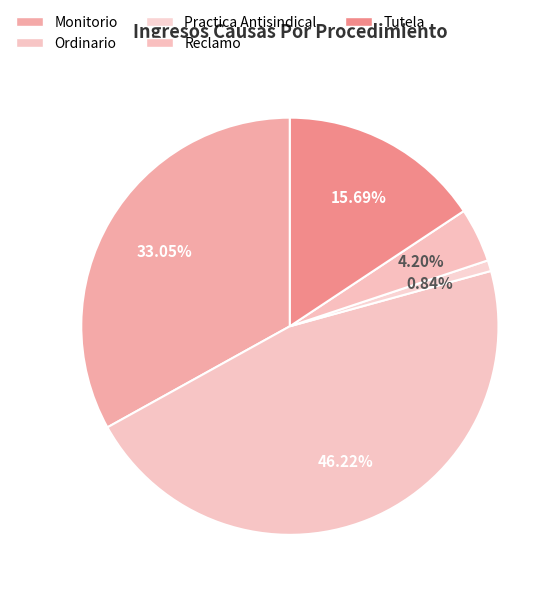

To the nearest percent, what percentage of the pie is Ordinario?

46%